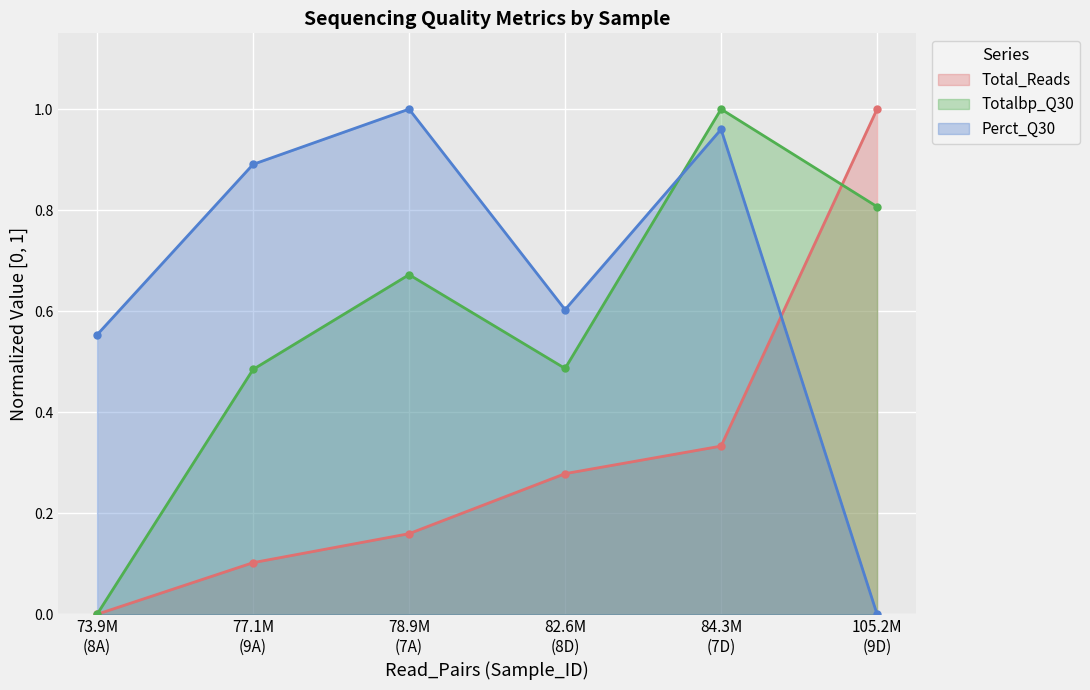

Rank the series by their average value, from highest to lowest.

Perct_Q30, Totalbp_Q30, Total_Reads